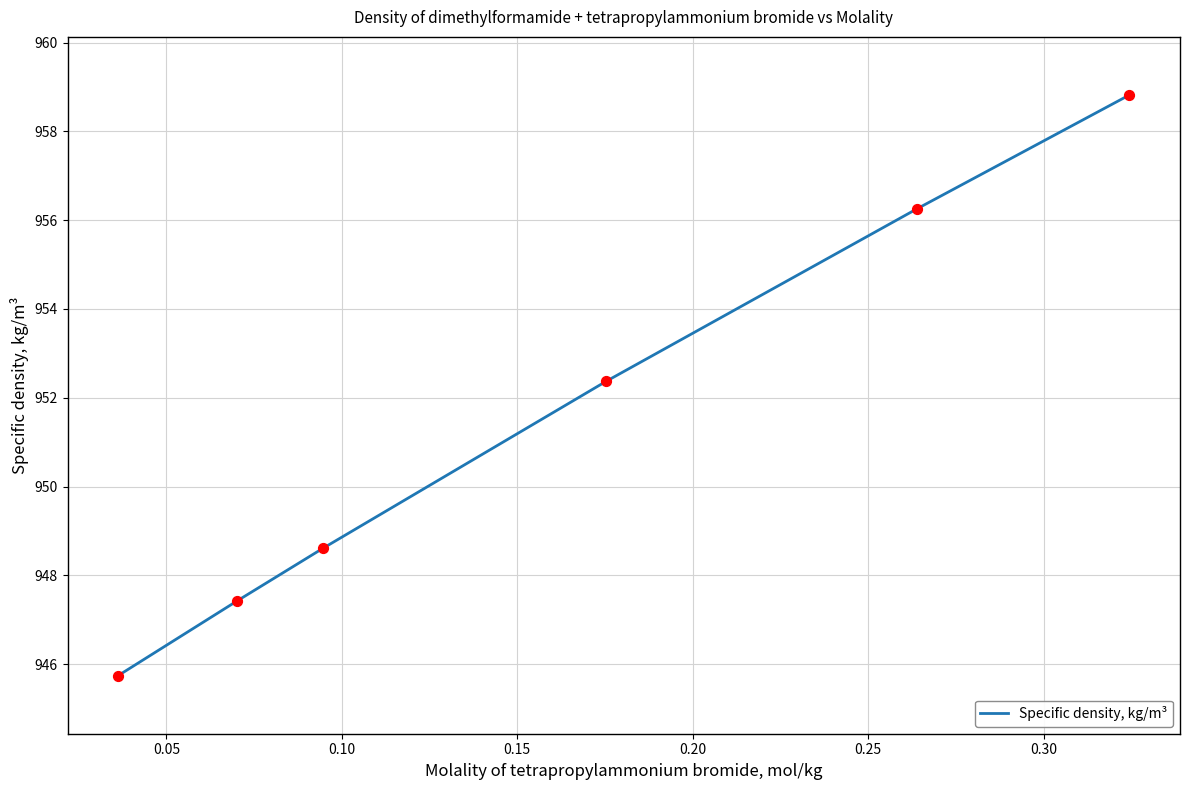

True or false: the data has more than 0 interior local peaks.

False